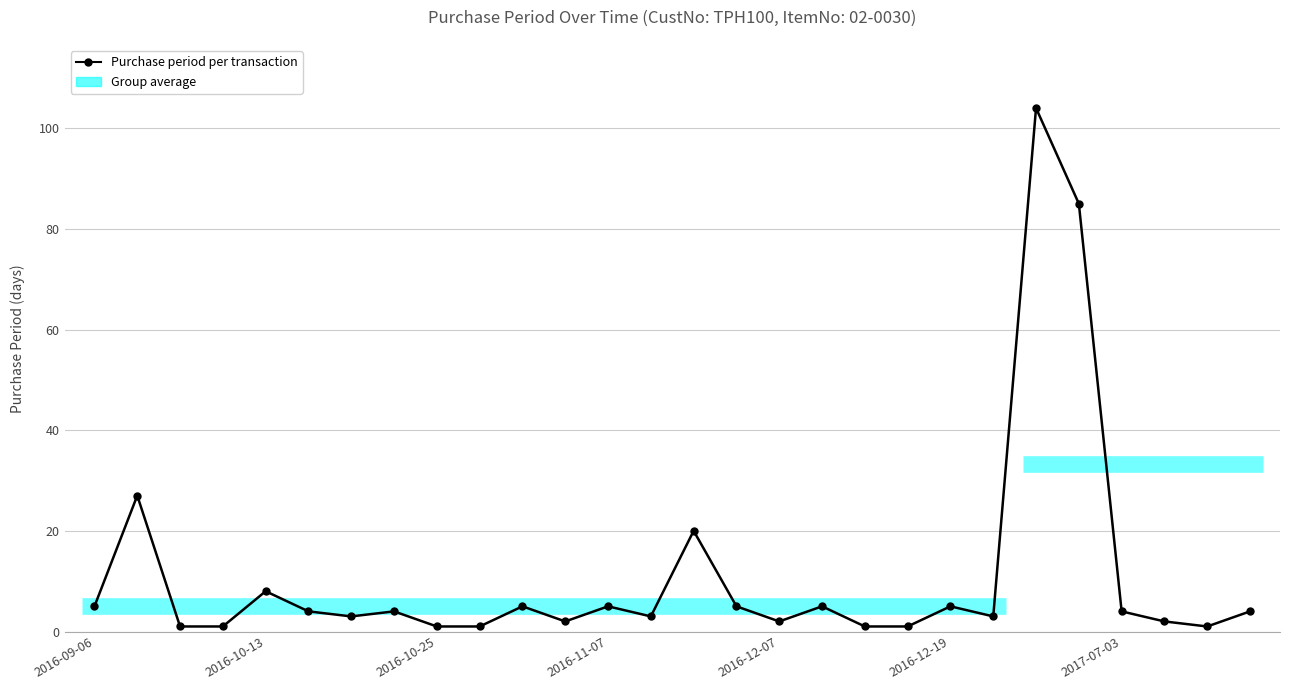

The chart shows a value of 5 at 15. True or false?

True